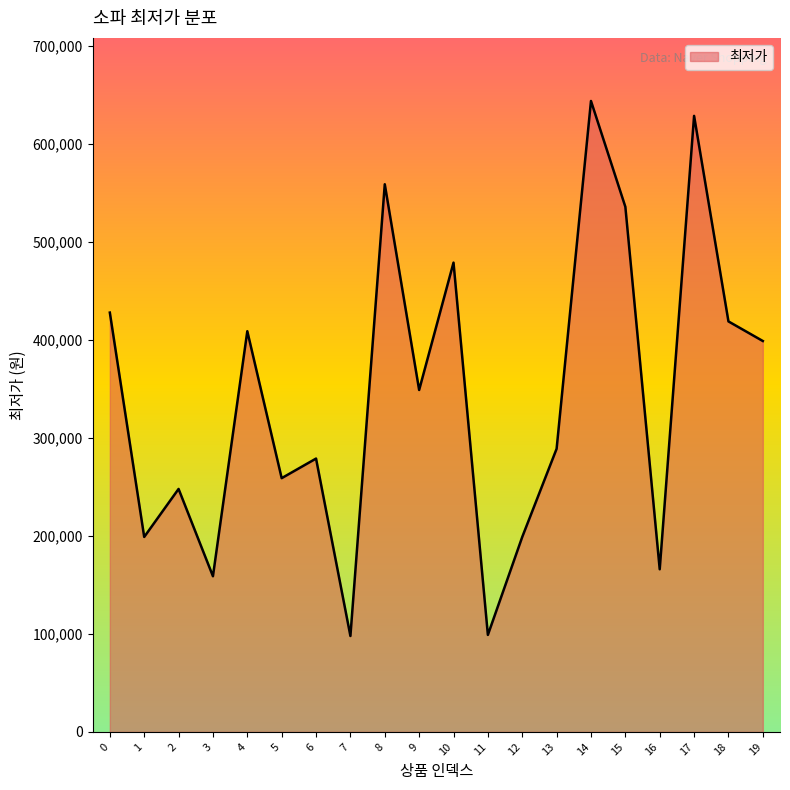

What is the difference between the values at 1 and 2?

49000